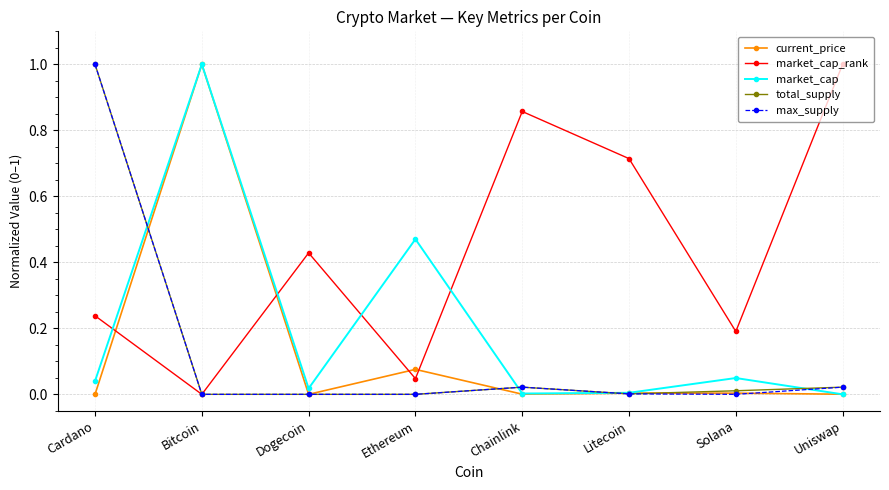

What position from the left is Cardano?

1